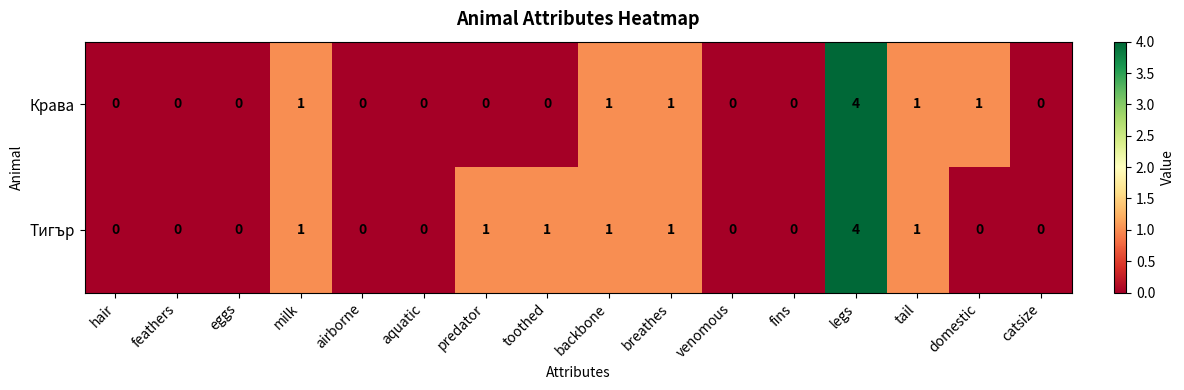

What is the difference between the maximum and minimum values in the Тигър series?

4